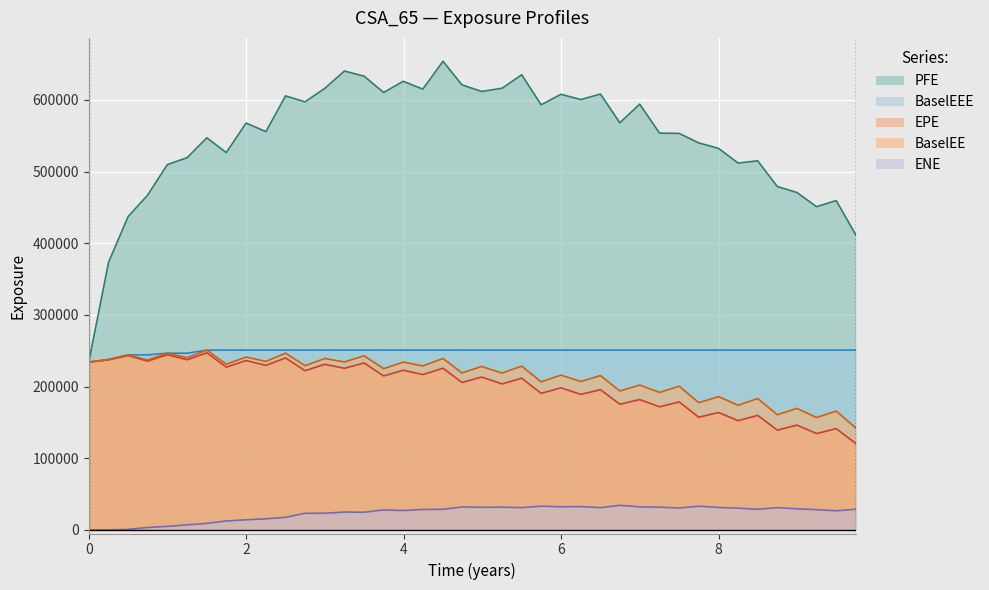

What is the minimum value for BaselEEE?

234117.0